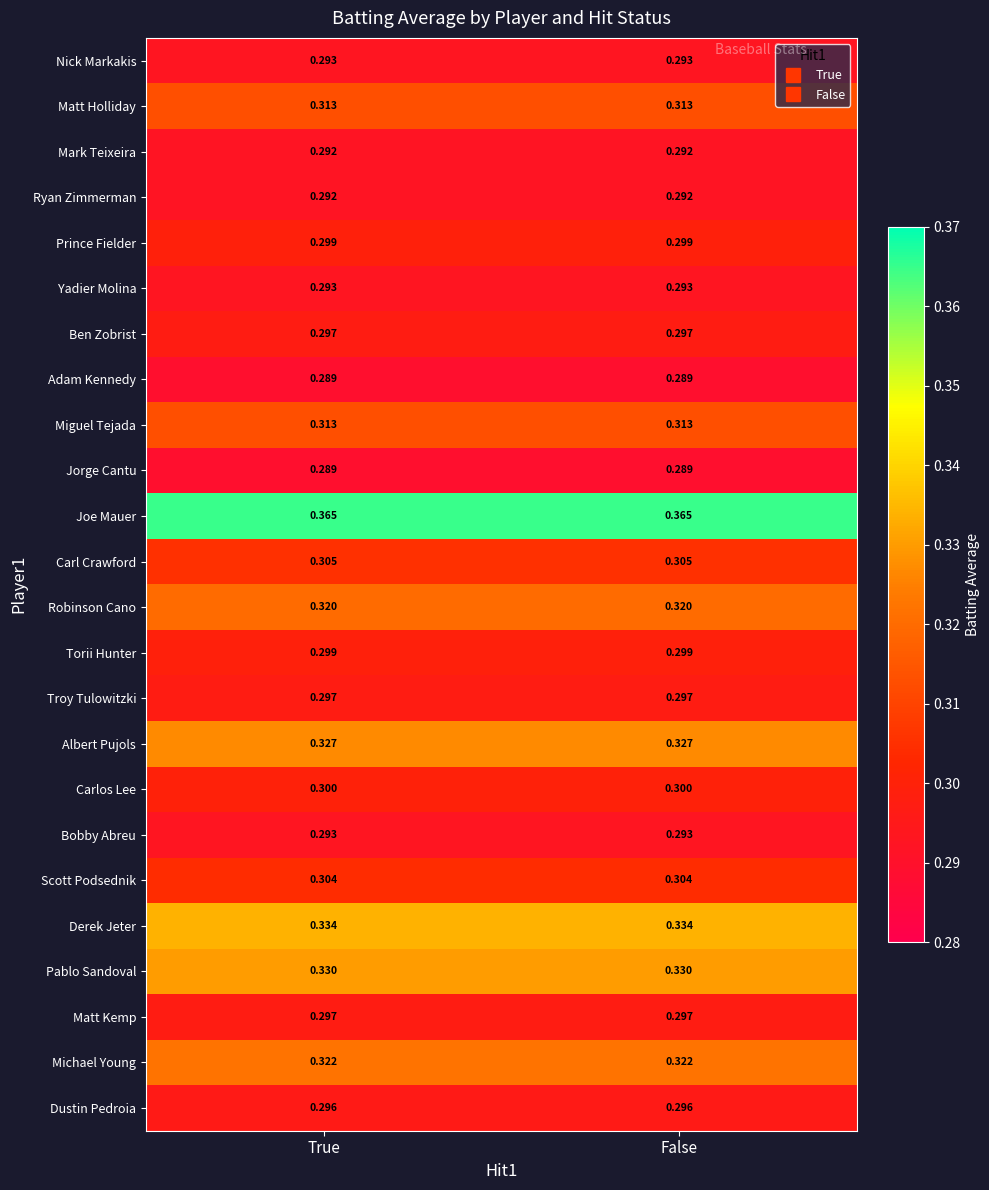

Which series has the largest total across all categories?

Joe Mauer